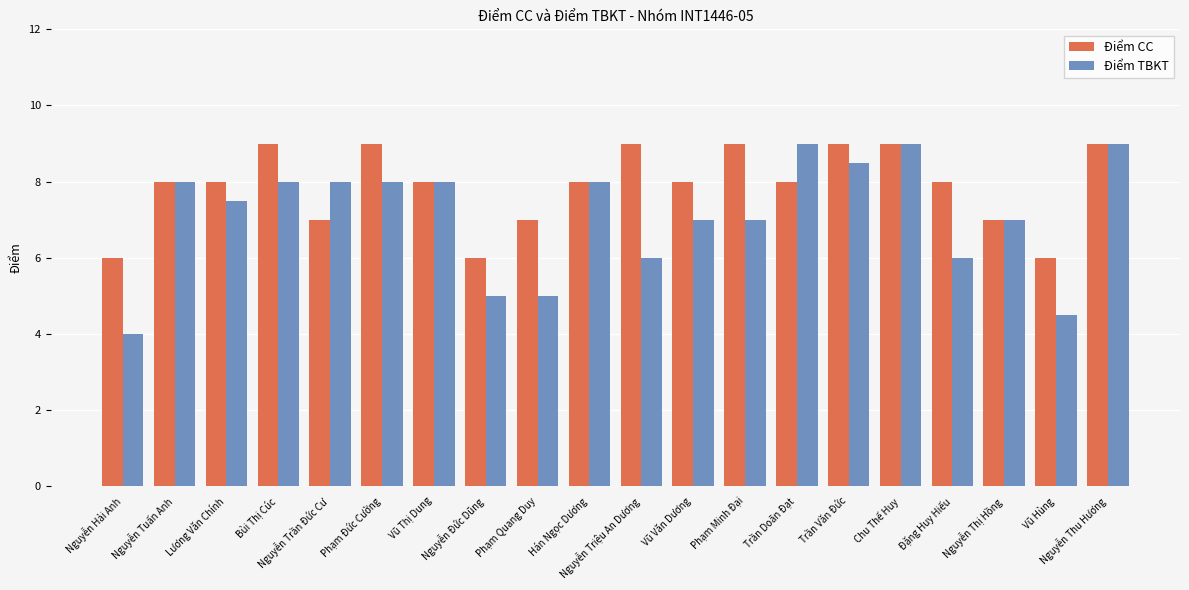

List the series in order of their overall mean, highest first.

Điểm CC, Điểm TBKT